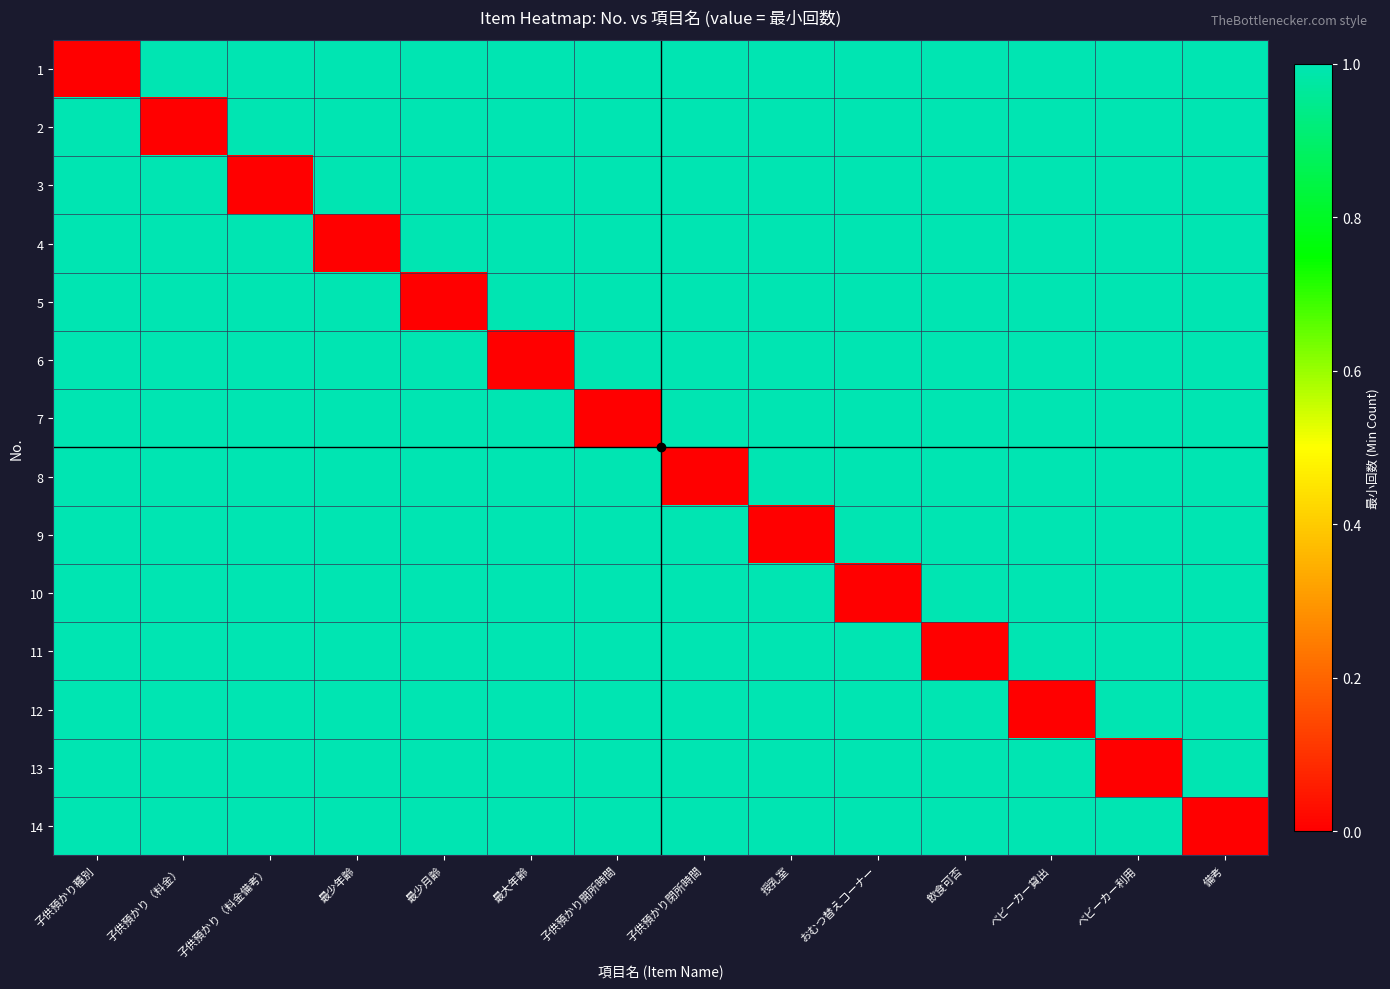

At how many categories does at least one series exceed 0?

14